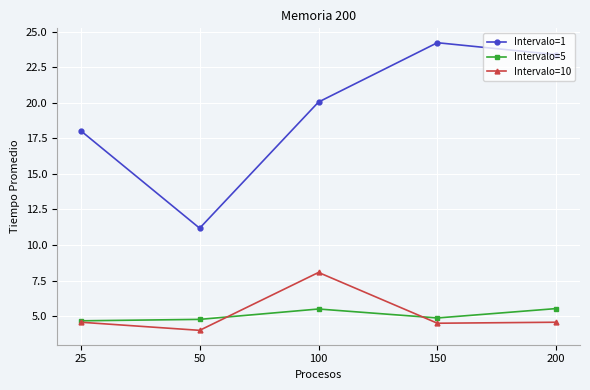

What is the difference between the highest and lowest values at 50?

7.2